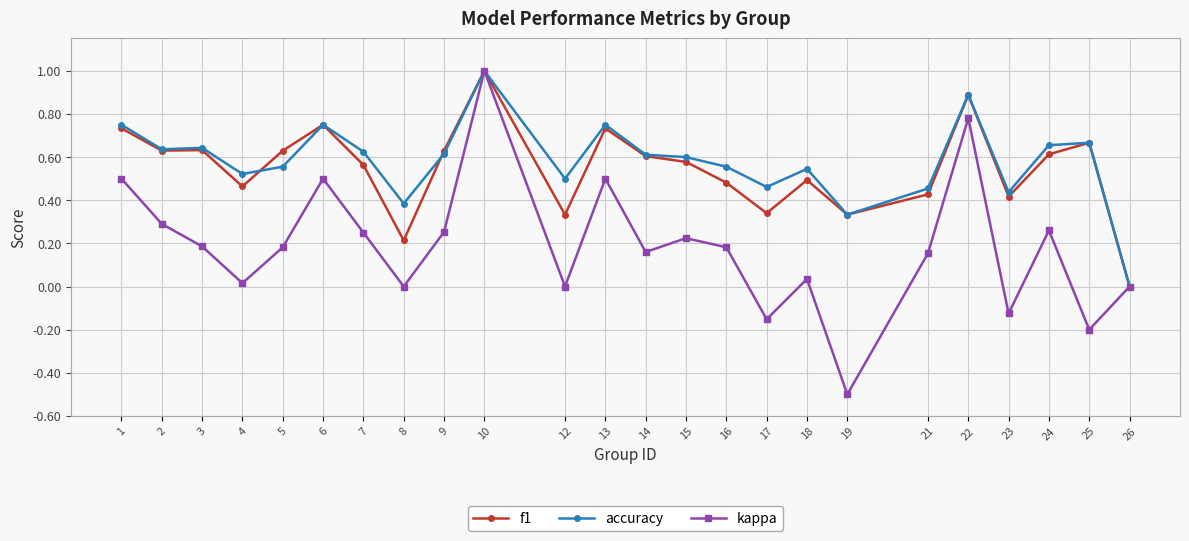

Is this an area chart (filled region under the line)?

No